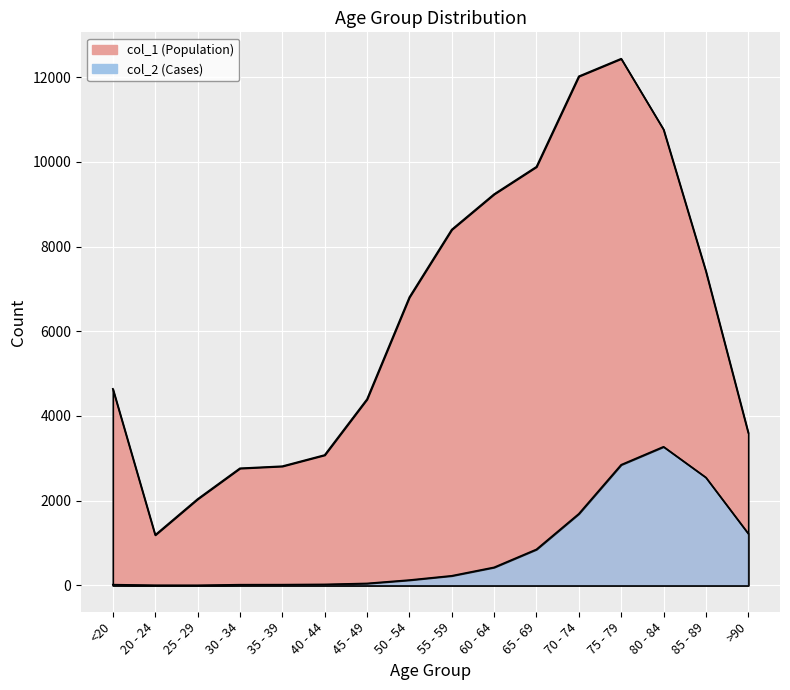

Reading left to right, transcribe all the data shown in this chart.

col_1: <20=4641	20 - 24=1191	25 - 29=2038	30 - 34=2765	35 - 39=2814	40 - 44=3078	45 - 49=4396	50 - 54=6803	55 - 59=8400	60 - 64=9236	65 - 69=9883	70 - 74=12018	75 - 79=12434	80 - 84=10764	85 - 89=7417	>90=3604
col_2: <20=18	20 - 24=4	25 - 29=3	30 - 34=17	35 - 39=18	40 - 44=24	45 - 49=47	50 - 54=126	55 - 59=227	60 - 64=426	65 - 69=850	70 - 74=1690	75 - 79=2848	80 - 84=3273	85 - 89=2548	>90=1224